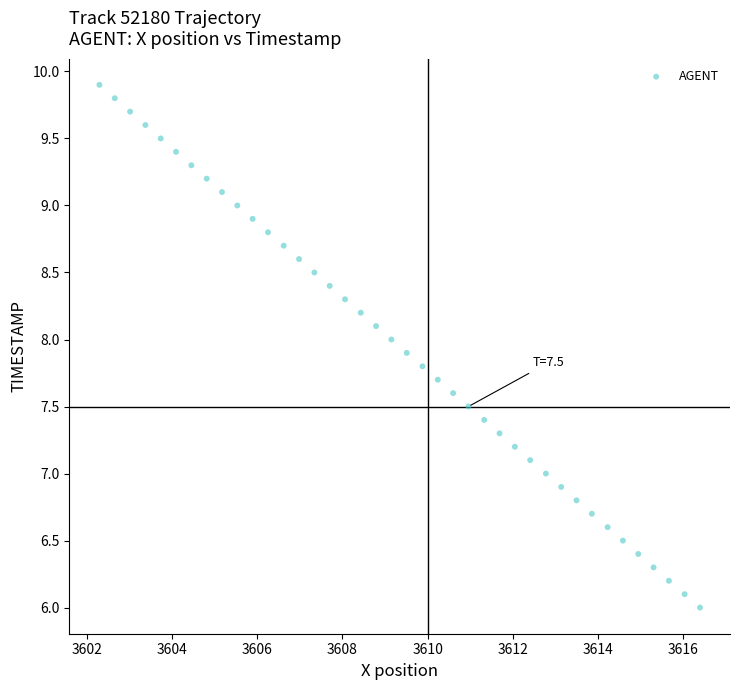

What is the range of X values (max minus min)?

14.1